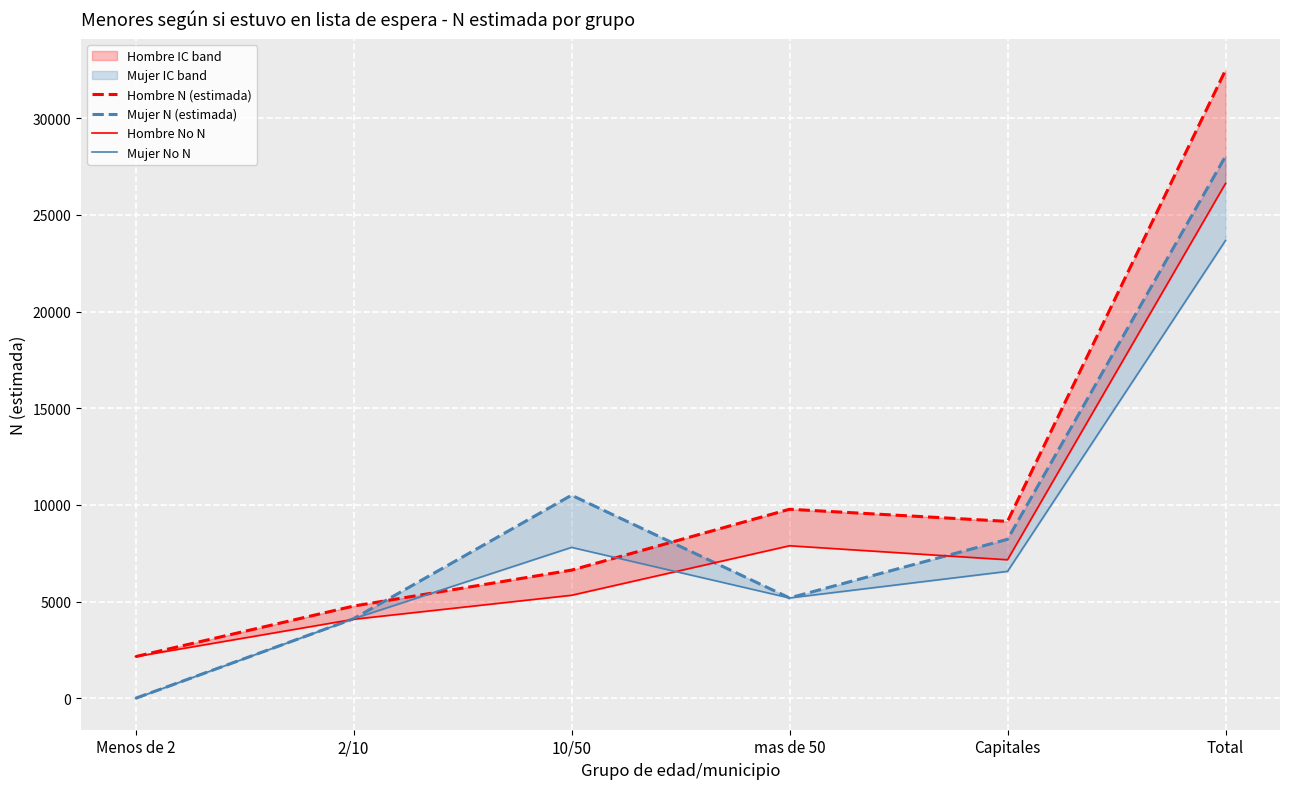

How many values in the Mujer No N series are below 6564?

3